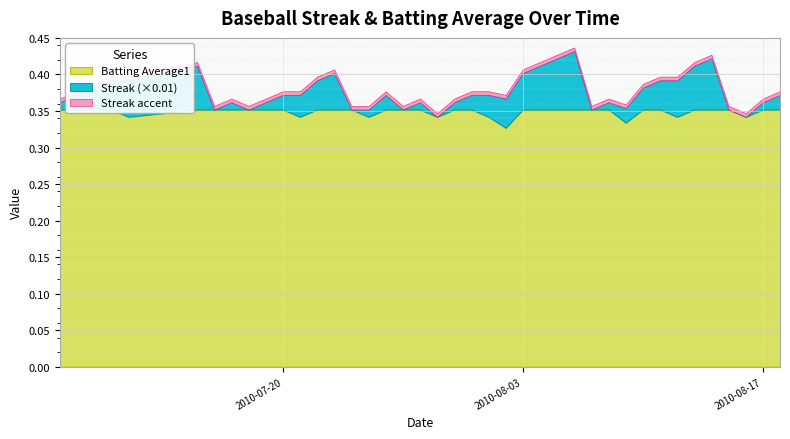

Reading left to right, transcribe all the data shown in this chart.

Streak: 1.0	2.0	3.0	4.0	5.0	6.0	0.0	1.0	0.0	1.0	2.0	3.0	4.0	5.0	0.0	1.0	2.0	0.0	1.0	0.0	1.0	2.0	3.0	4.0	5.0	6.0	7.0	8.0	0.0	1.0	2.0	3.0	4.0	5.0	6.0	7.0	0.0	0.0	1.0	2.0
Batting Average1: 0.4	0.4	0.4	0.4	0.3	0.4	0.4	0.4	0.4	0.4	0.4	0.3	0.4	0.4	0.4	0.3	0.4	0.4	0.4	0.3	0.4	0.4	0.3	0.3	0.4	0.4	0.4	0.4	0.4	0.4	0.3	0.4	0.4	0.3	0.4	0.4	0.4	0.3	0.4	0.4